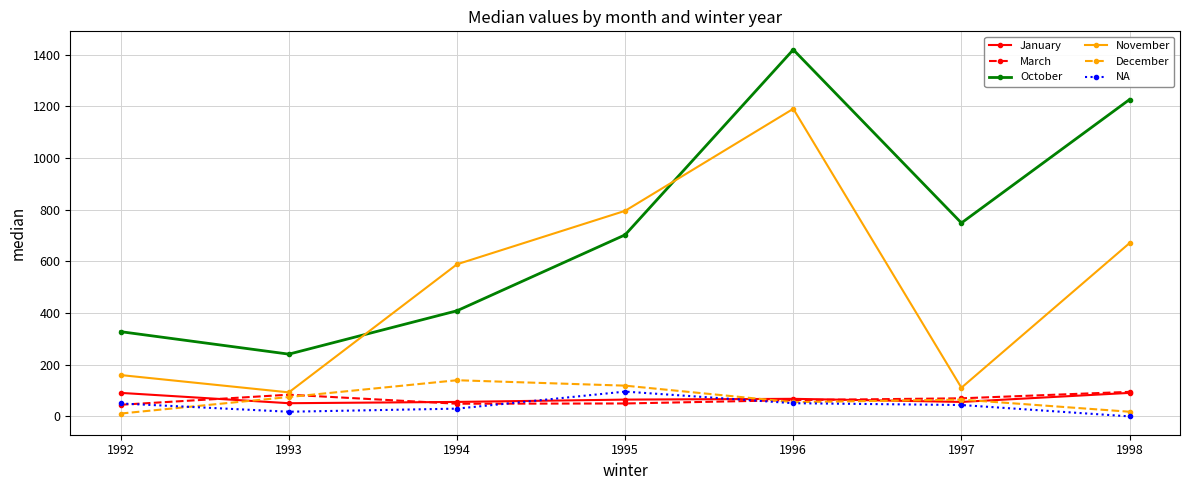

At which category does November reach its first local peak?

1996